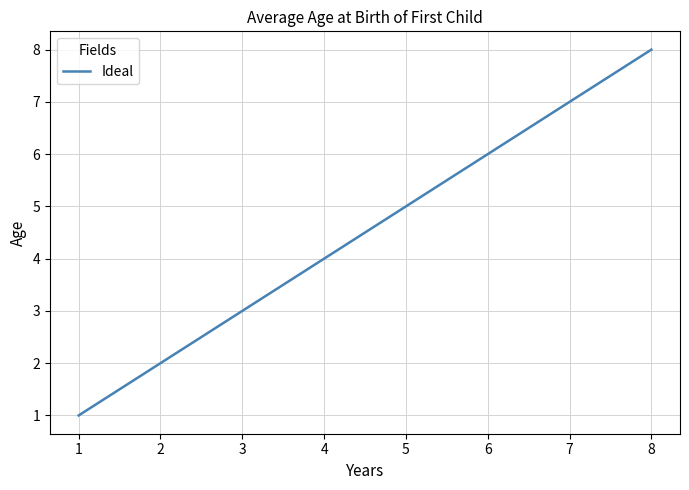

Reading right to left, list all the values displayed in this chart.

8=8	7=7	6=6	5=5	4=4	3=3	2=2	1=1